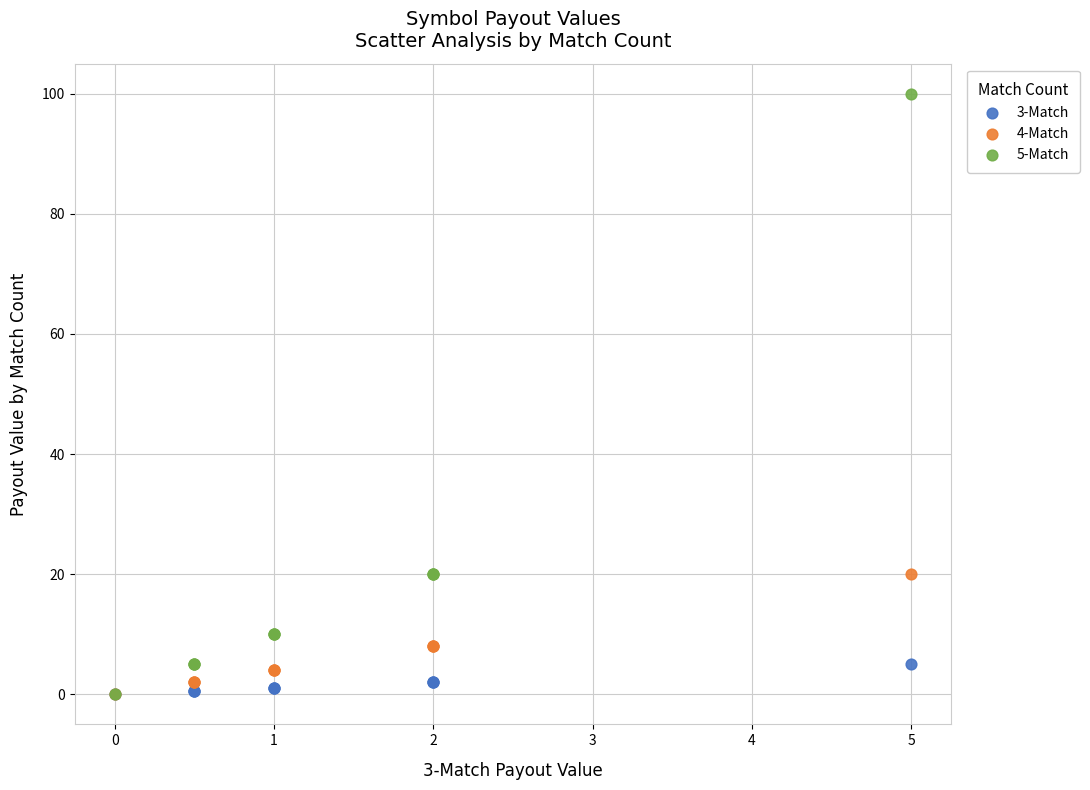

Which series has the largest Y range (max minus min)?

5-Match